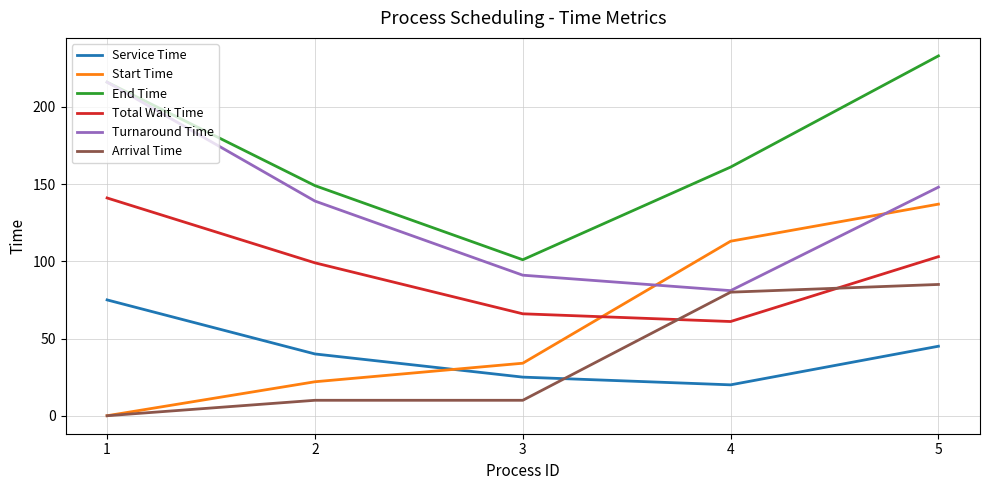

Which category has the highest value across all series?

5